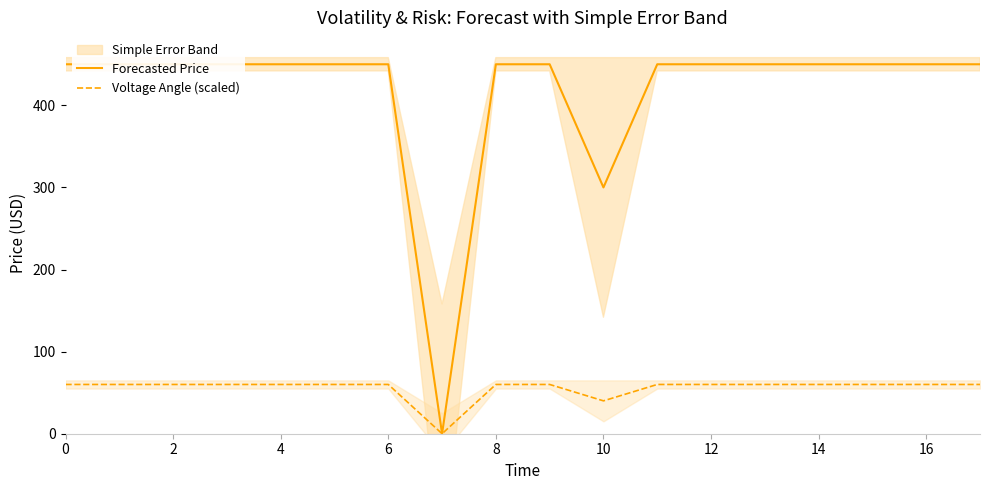

True or false: Forecasted Price and Voltage Angle (scaled) cross at least once.

False